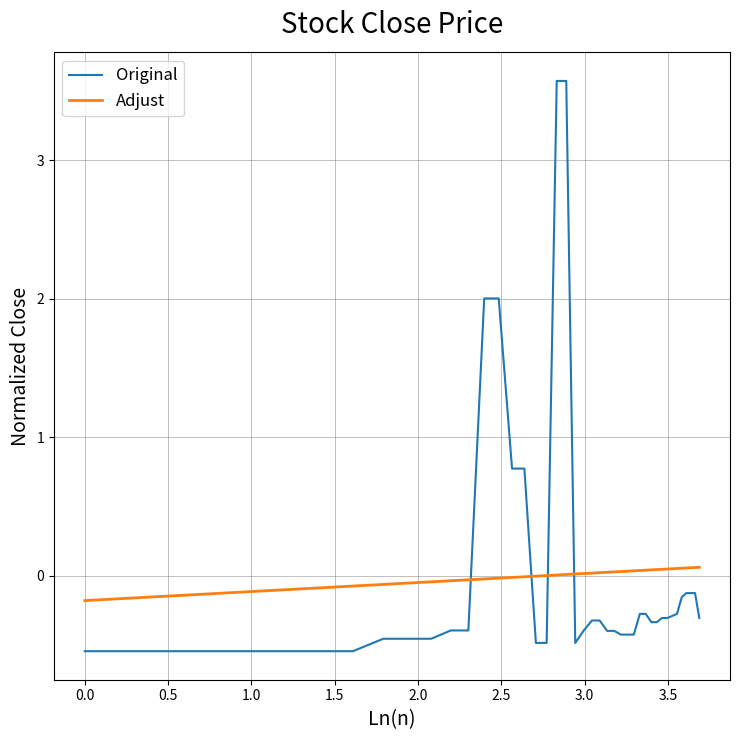

After their last crossing, which series has the higher values: Original or Adjust?

Adjust